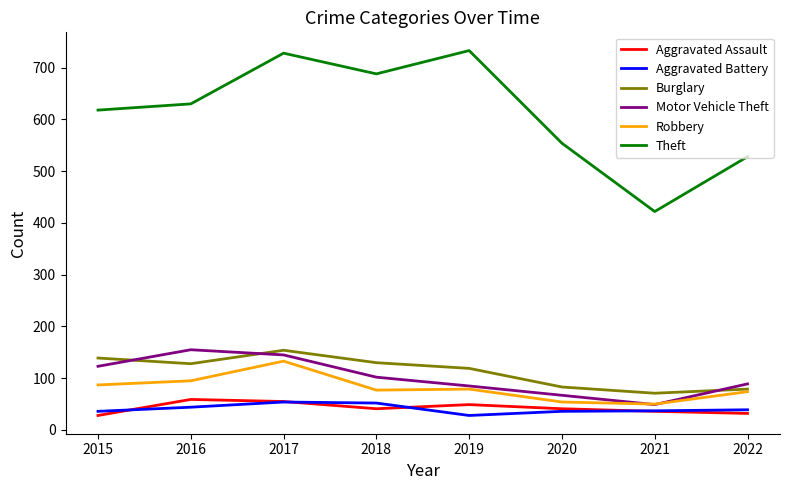

Which series changed the most between 2016 and 2017?

Theft